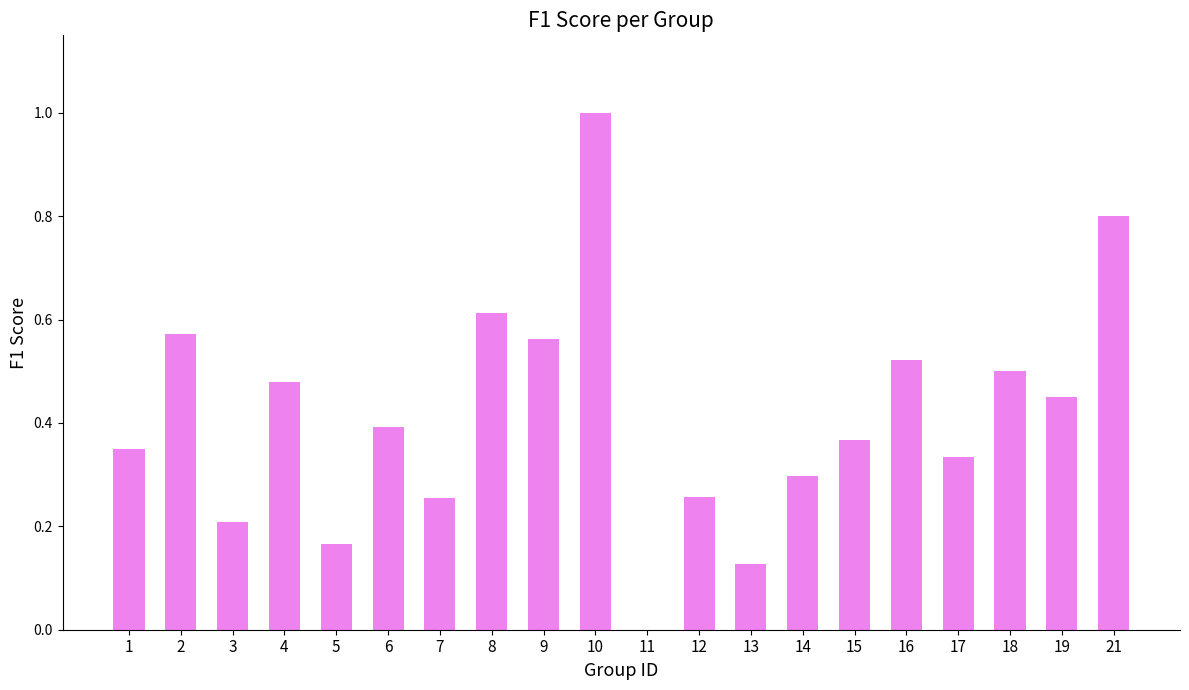

The chart shows a value of 0.3 at 19. True or false?

False